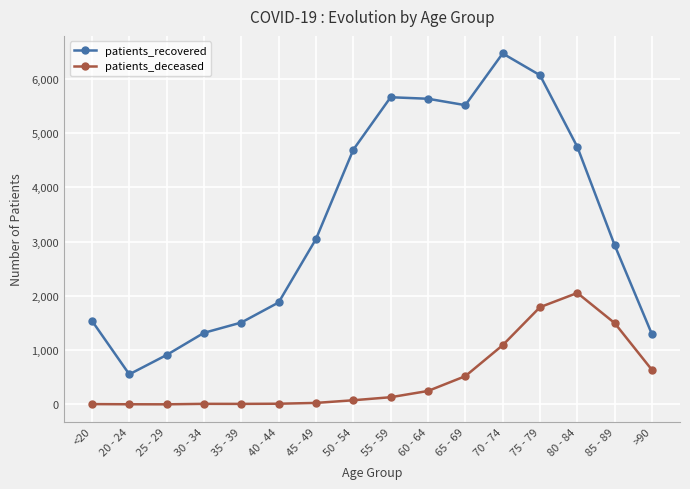

Does the chart display data point markers on the line(s)?

Yes